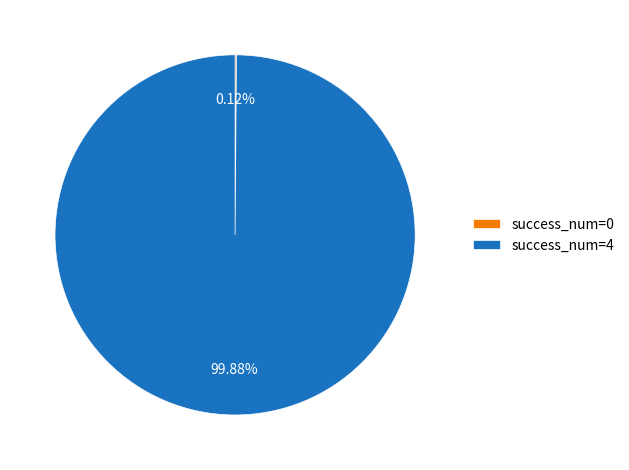

Which category accounts for the majority?

success_num=4